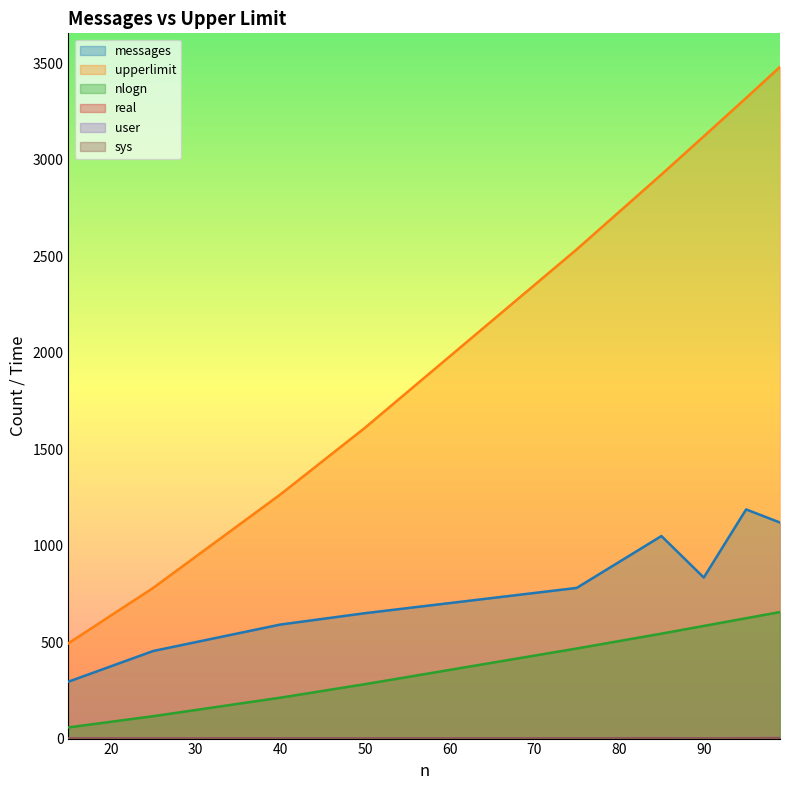

What is the average value of the messages series?

773.8